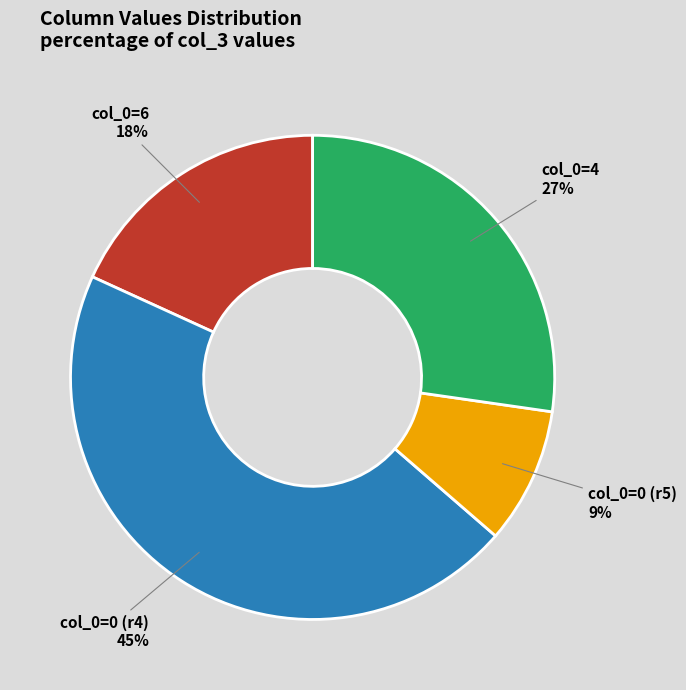

To the nearest percent, what is the combined percentage of col_0=6 and col_0=4?

45%